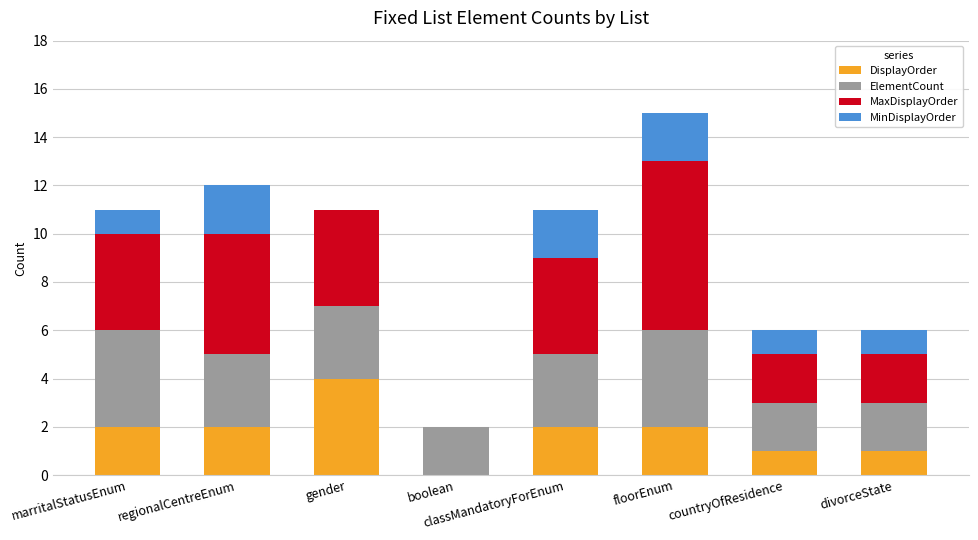

At which label does DisplayOrder reach its peak?

gender